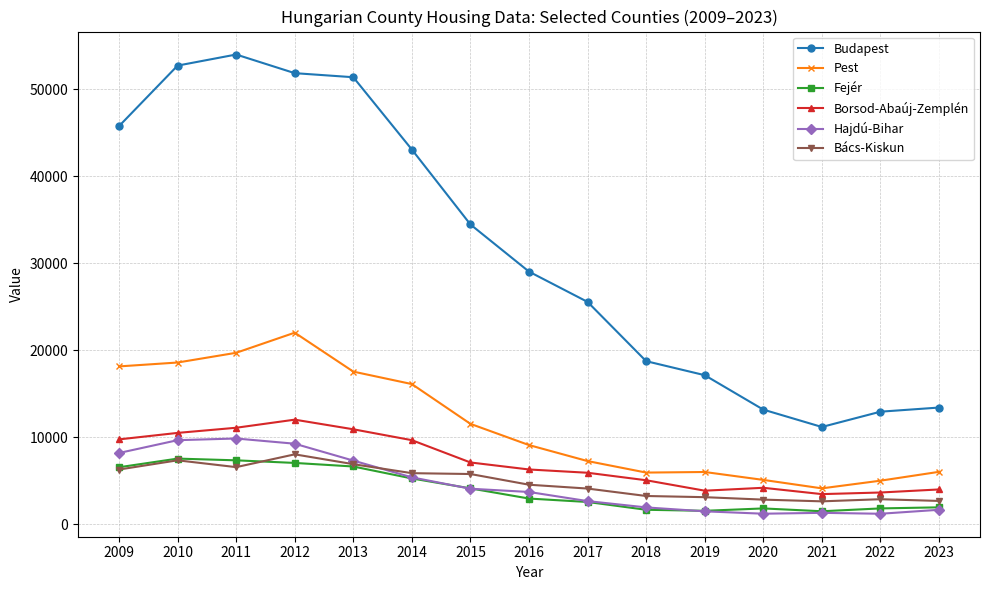

In Pest, how many points are lower than both neighbors (excluding endpoints)?

2